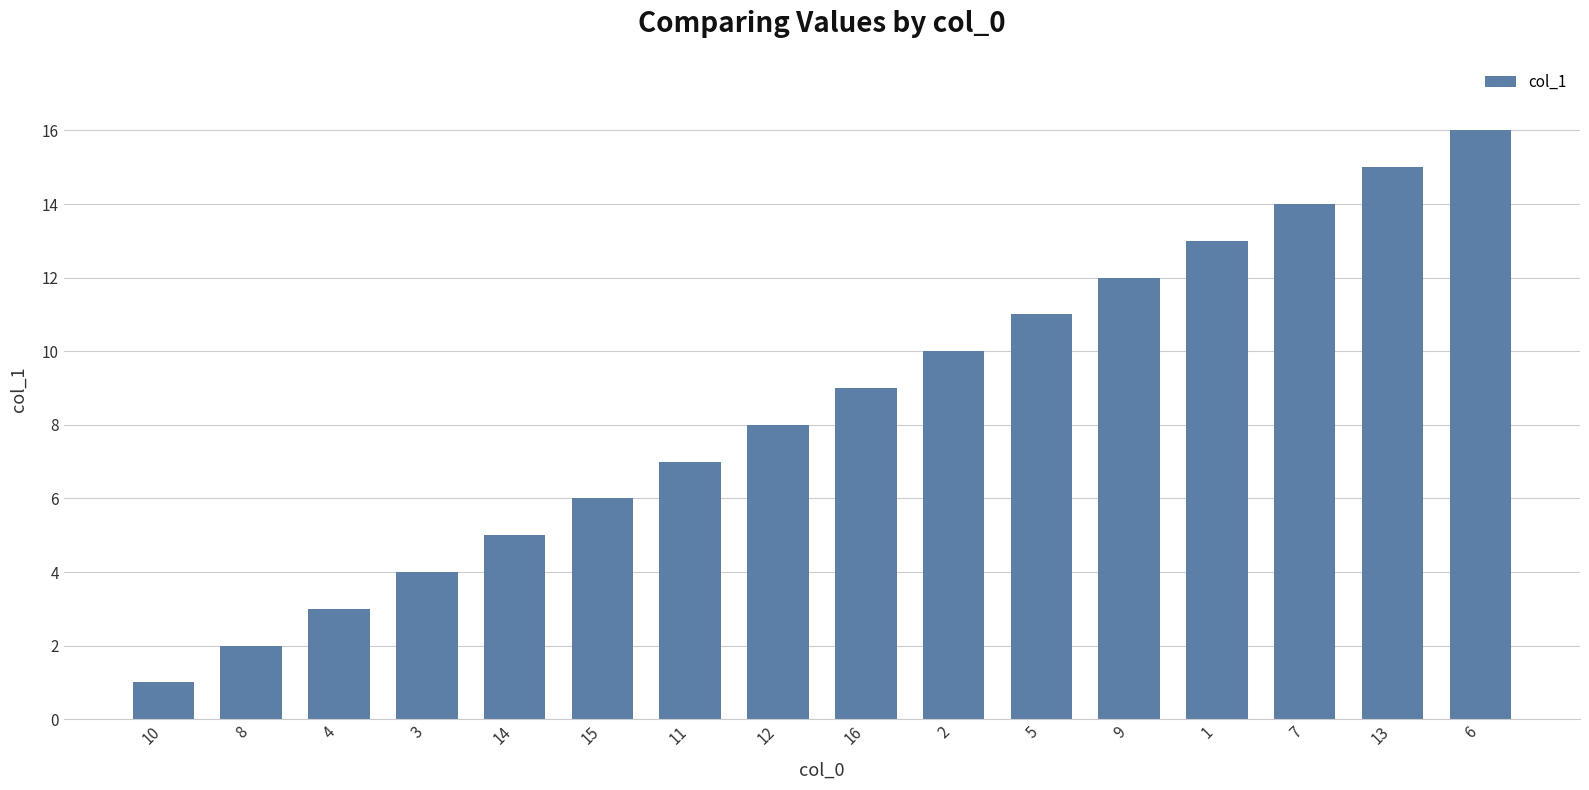

Reading left to right, extract all data points from this chart.

10=1	8=2	4=3	3=4	14=5	15=6	11=7	12=8	16=9	2=10	5=11	9=12	1=13	7=14	13=15	6=16